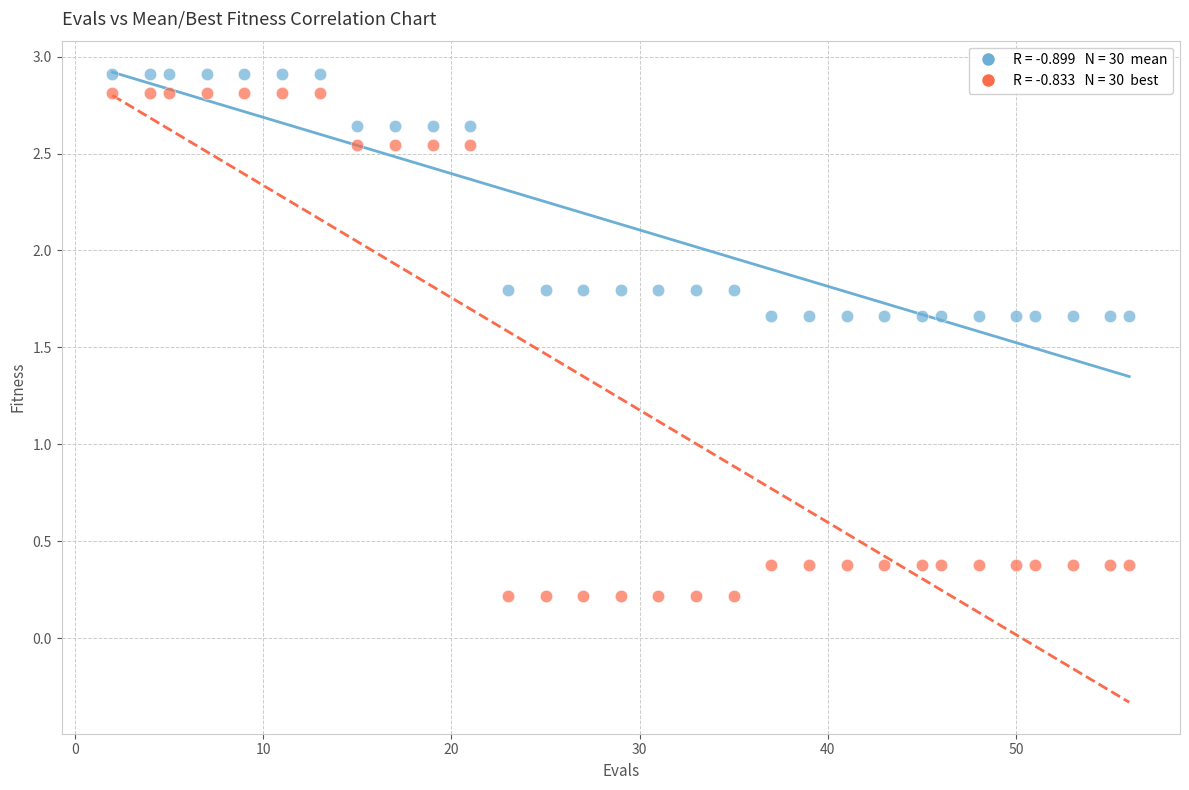

Across all data points, what is the range of X values (max minus min)?

54.0